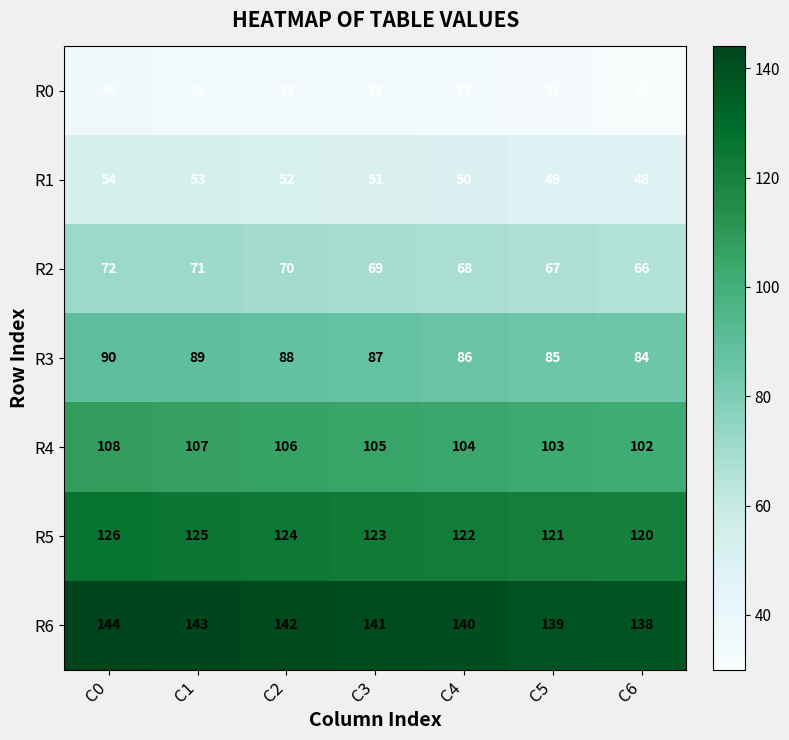

What is the difference between the highest and lowest values at C6?

108